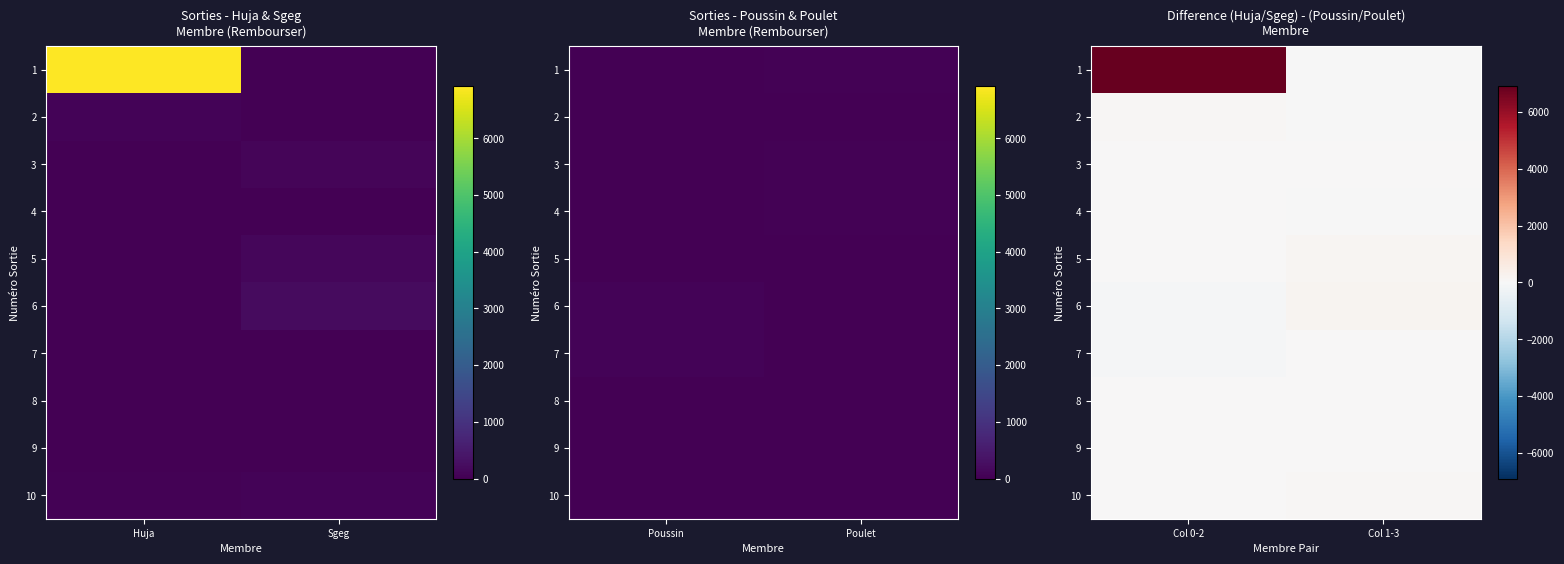

Which series has the largest total across all categories?

1